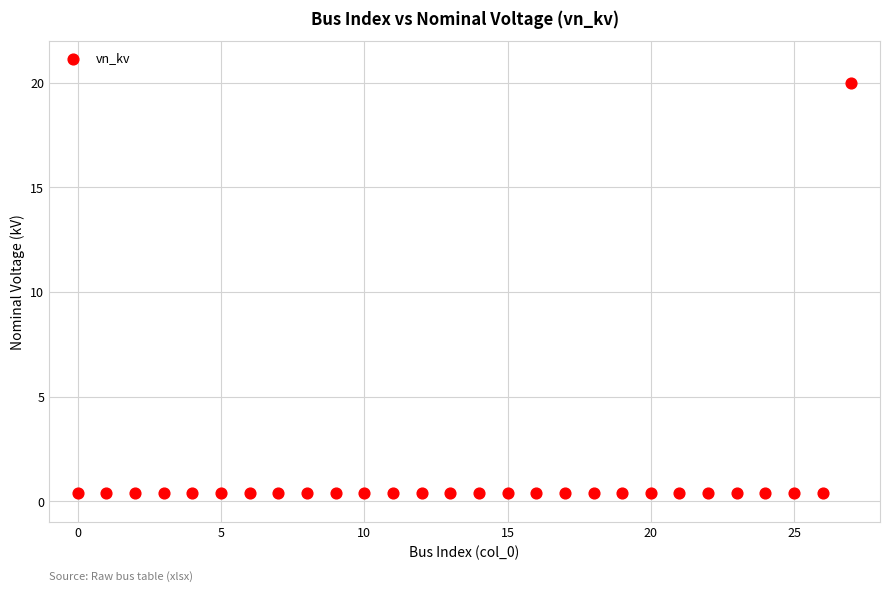

What is the range of Y values (max minus min)?

19.6